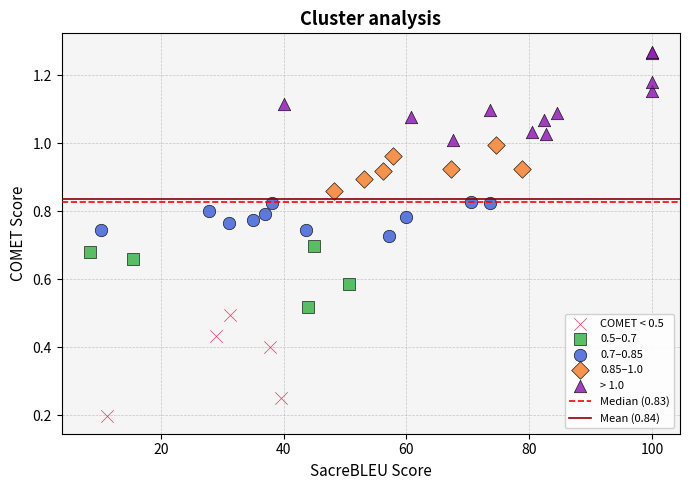

Which series contains the lowest Y value?

COMET < 0.5